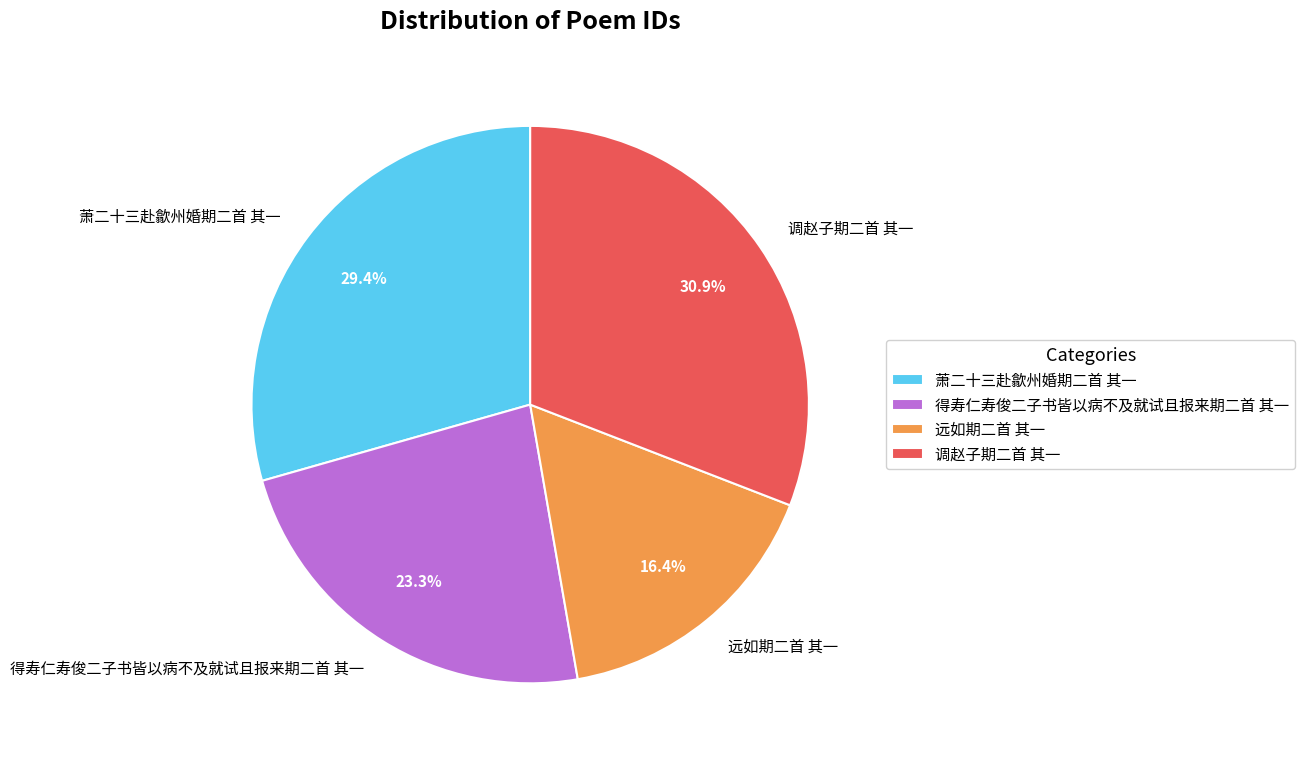

To the nearest percent, what percentage of the pie is 得寿仁寿俊二子书皆以病不及就试且报来期二首 其一?

23%